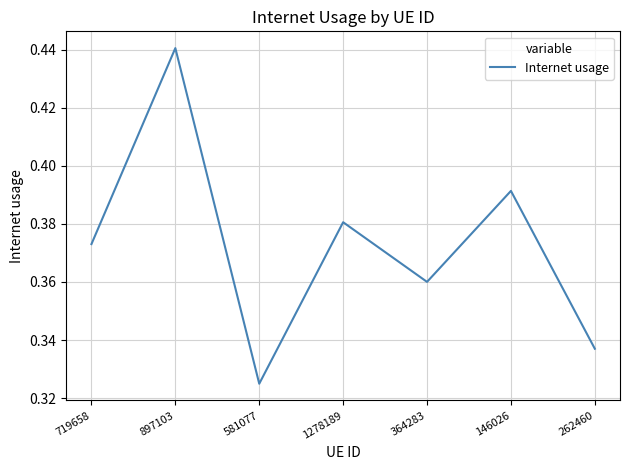

Where is the data nearest to the value 0?

581077